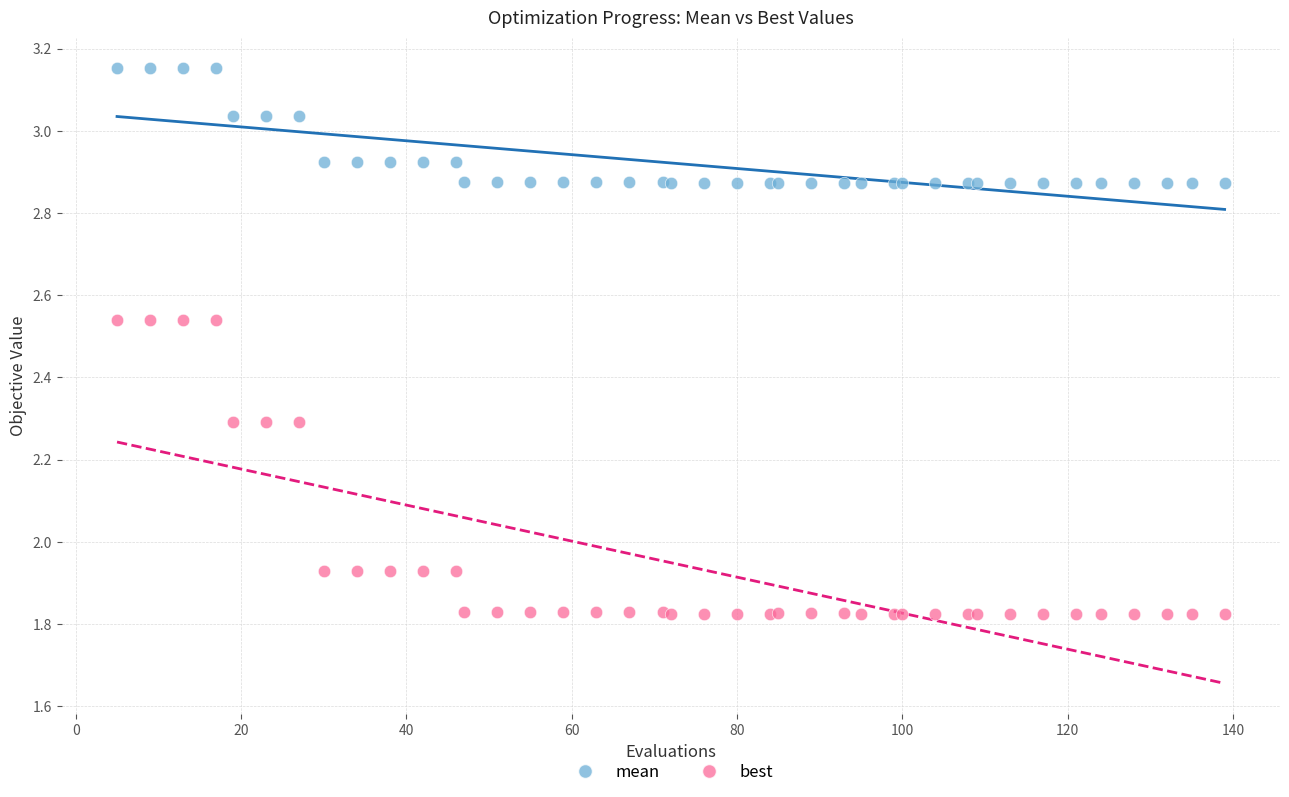

Which series has the widest spread of Y values?

best